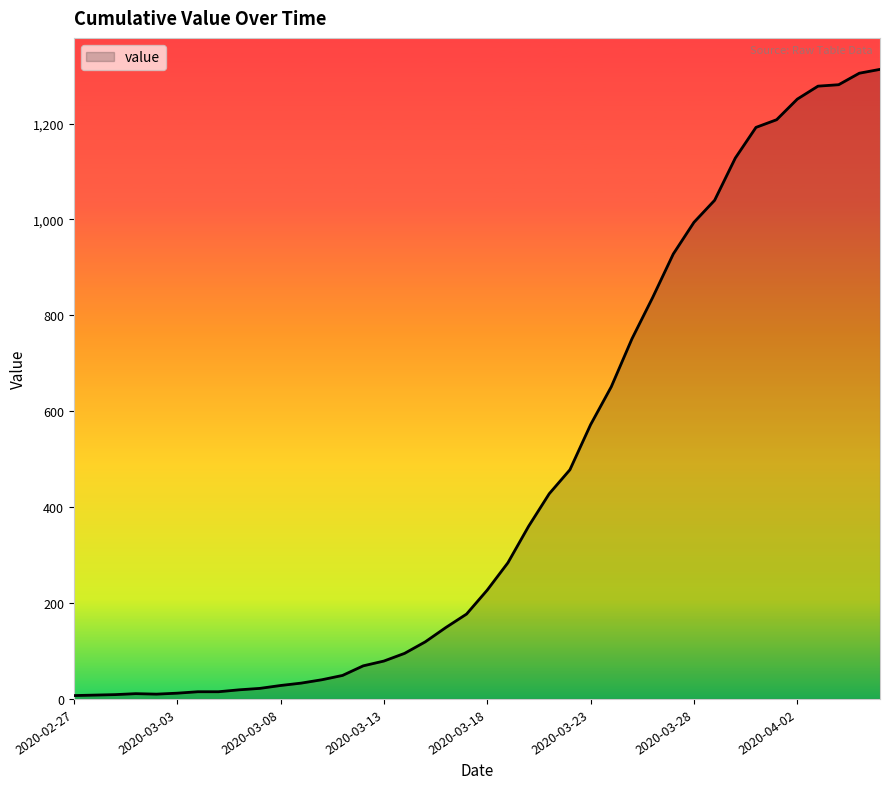

What is the difference between the maximum and minimum values?

1306